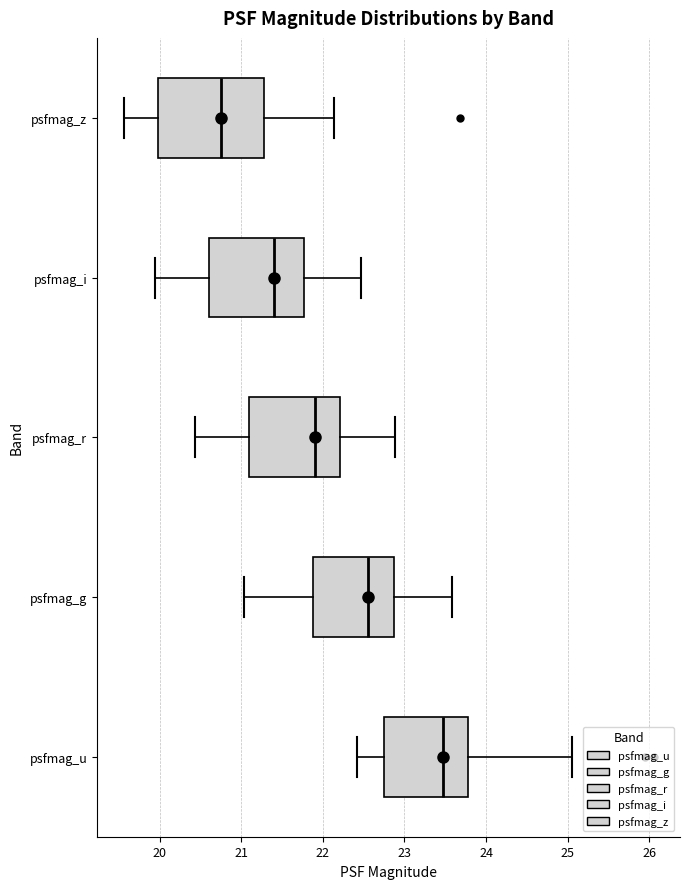

Where does the left whisker of the box for psfmag_i end on the x-axis? The values are not printed on the chart, so give them approximately, as read against the axis.

19.9